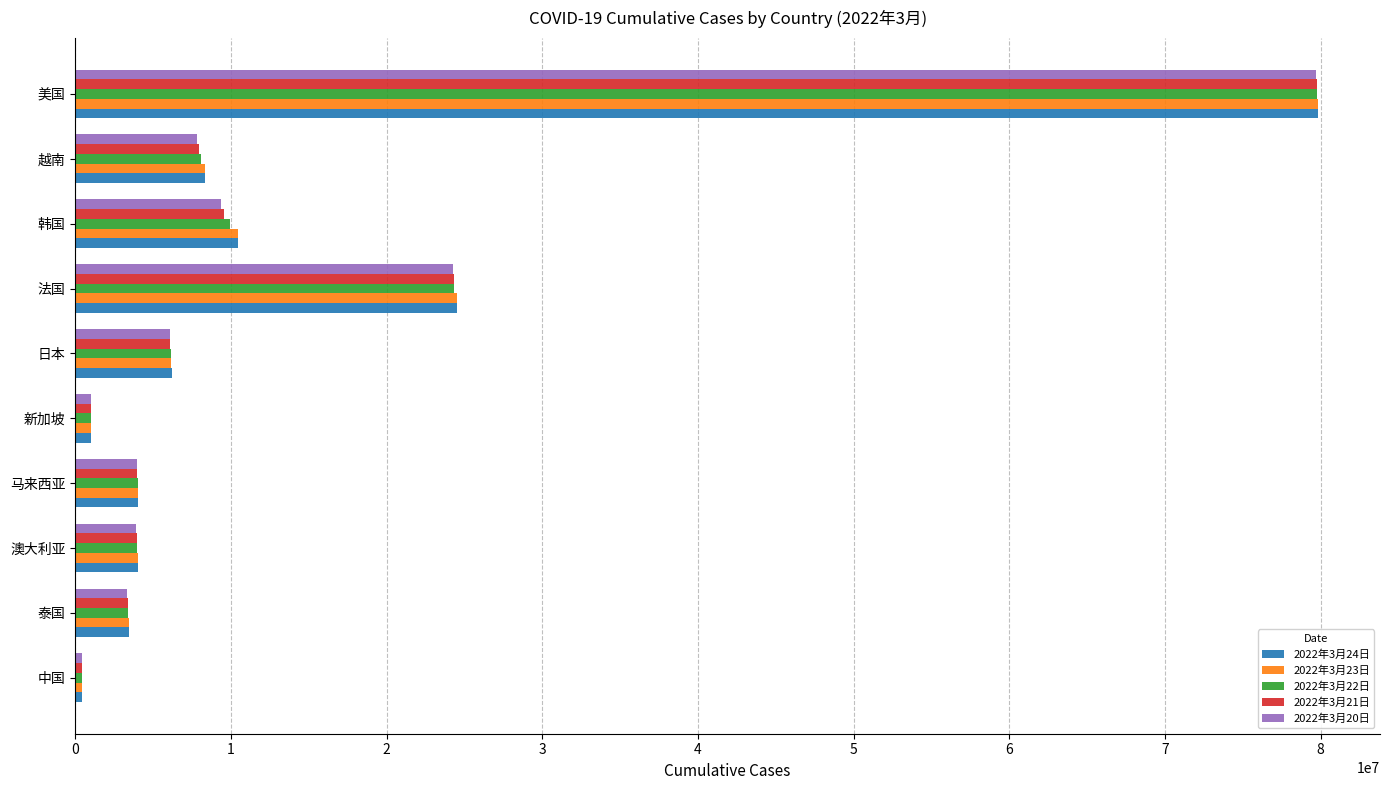

Which series has the widest spread of values?

2022年3月24日